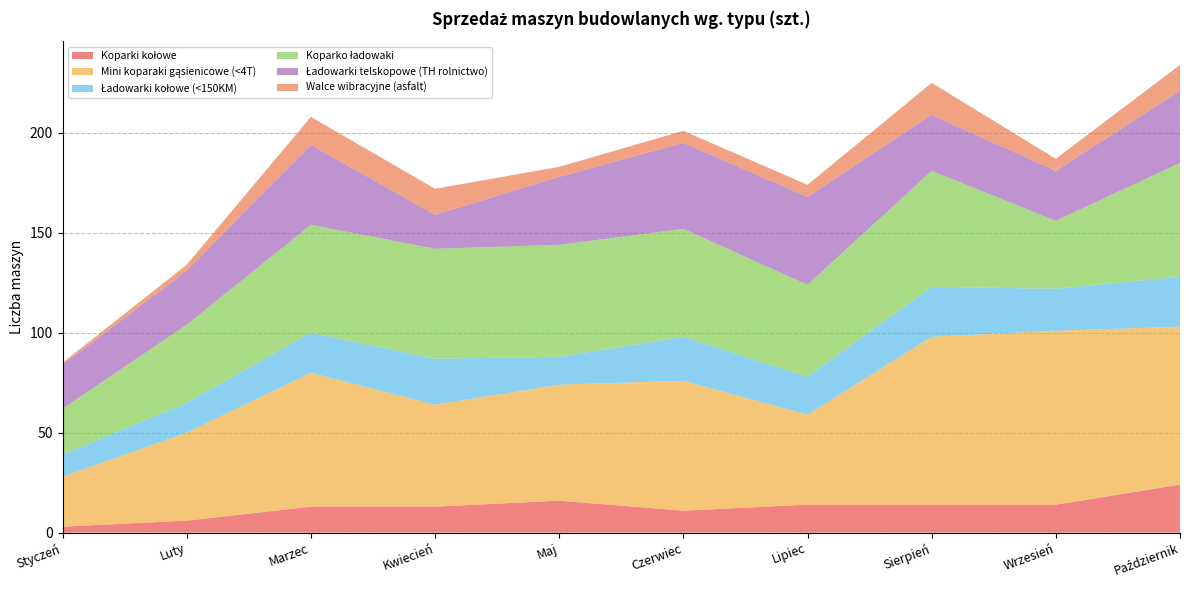

Reading left to right, what are all the values shown in this chart?

Koparki kołowe: 3	6	13	13	16	11	14	14	14	24
Mini koparaki gąsienicowe (<4T): 25	44	67	51	58	65	45	84	87	79
Ładowarki kołowe (<150KM): 11	15	20	23	14	22	19	25	21	25
Koparko ładowaki: 23	39	54	55	56	54	46	58	34	57
Ładowarki telskopowe (TH rolnictwo): 22	27	40	17	34	43	44	28	25	36
Walce wibracyjne (asfalt): 1	3	14	13	5	6	6	16	6	13